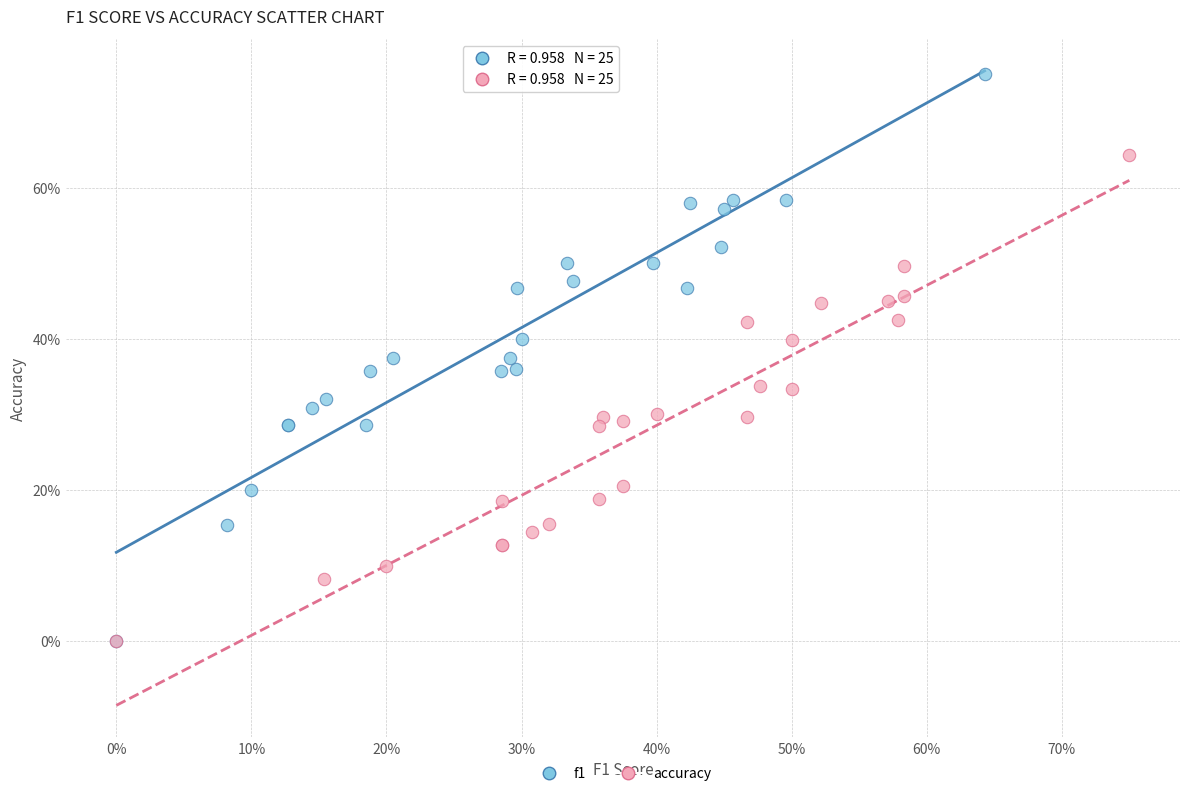

Which series reaches the maximum Y coordinate?

f1